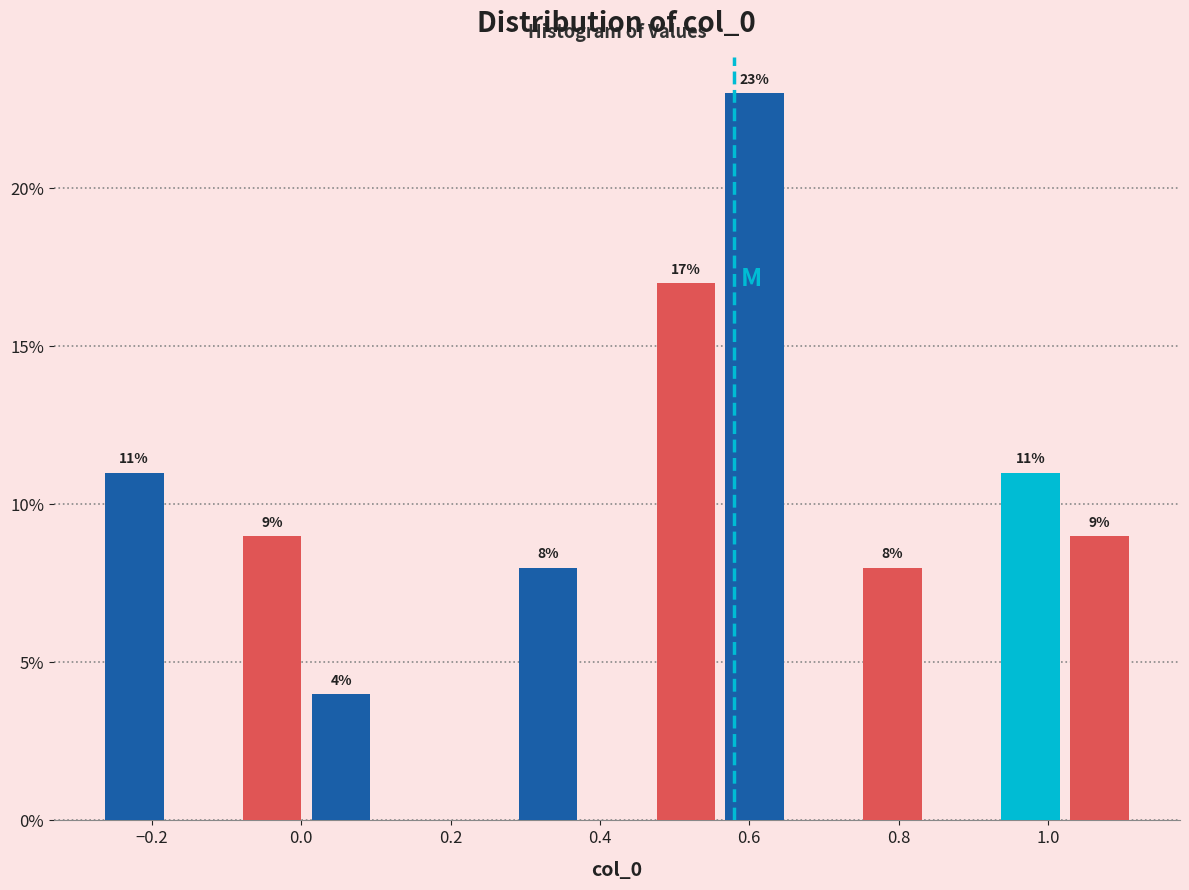

Which range on the x-axis has the tallest bar?

0.56 to 0.66